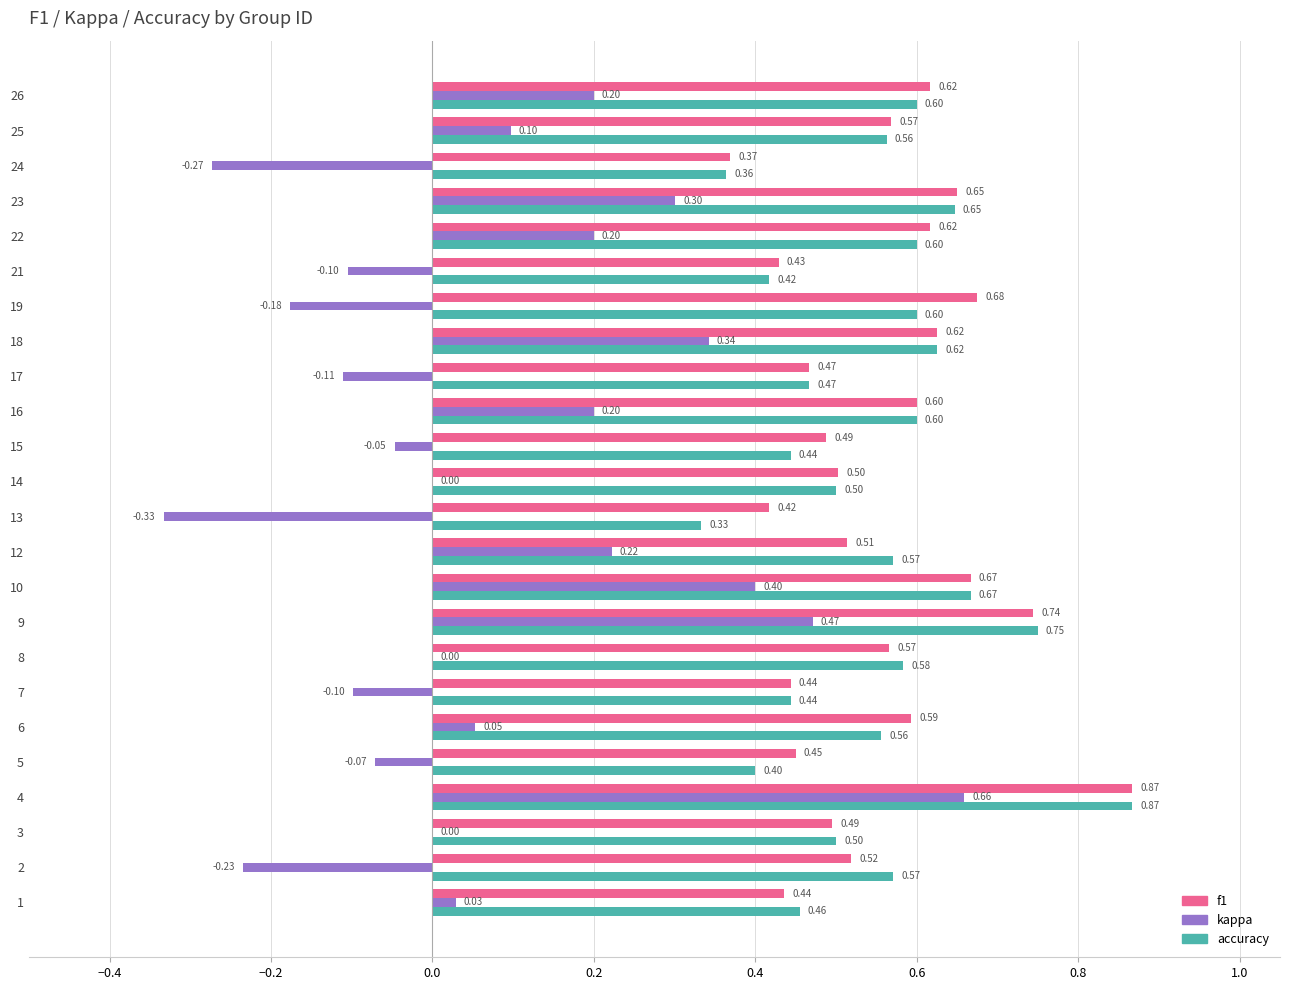

What is the sum of the accuracy values at 3 and 12?

1.1